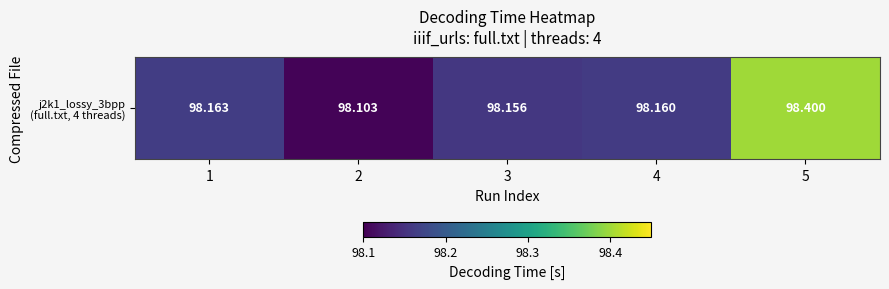

How many values are between 98 and 99?

5